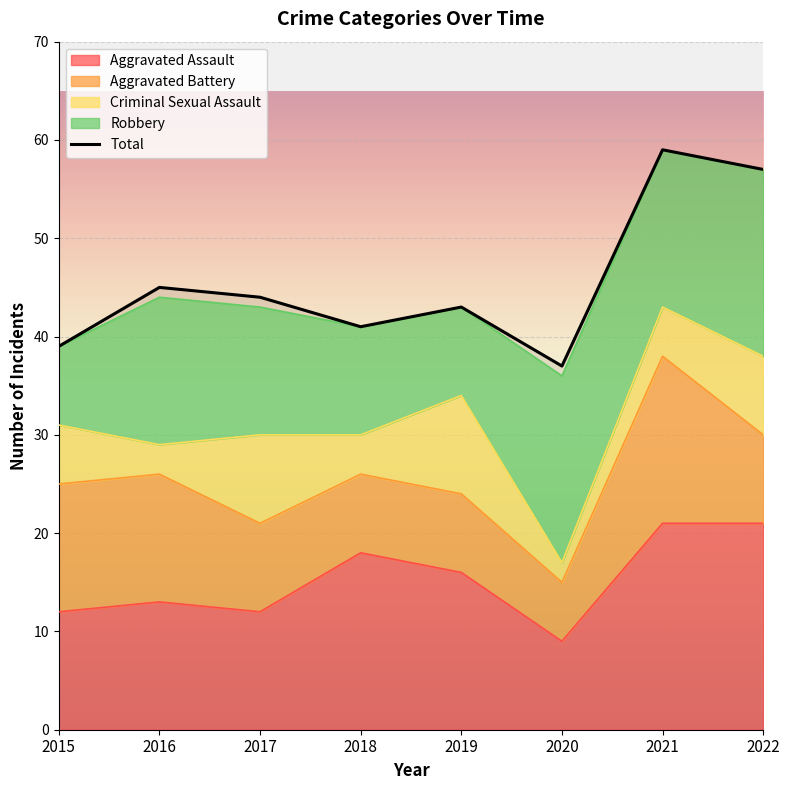

Rank the series at 2018 from highest to lowest value.

Total, Aggravated Assault, Robbery, Aggravated Battery, Criminal Sexual Assault